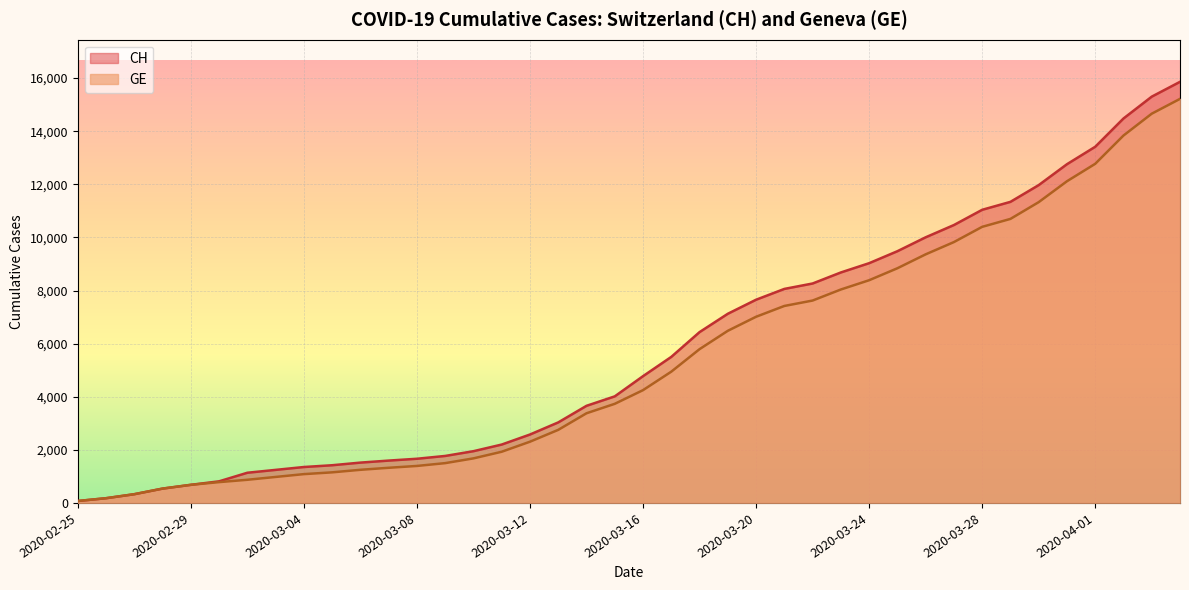

True or false: CH and GE intersect in this chart.

False